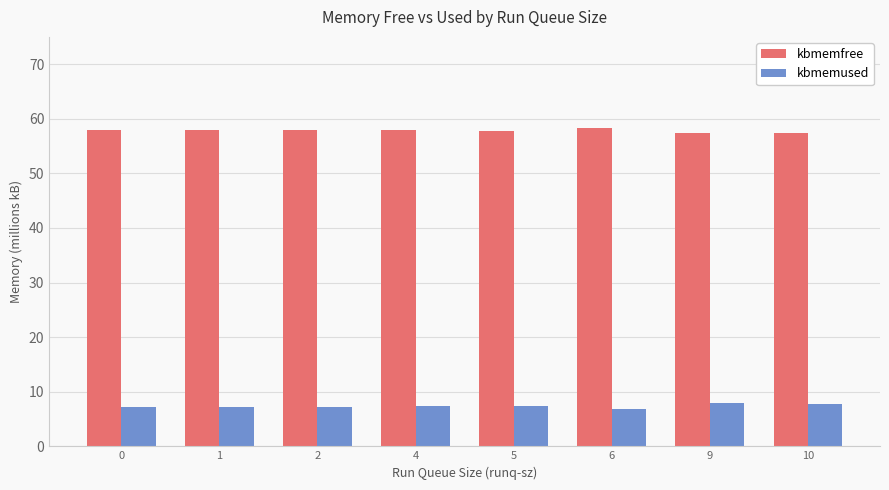

At how many categories does at least one series exceed 56?

8